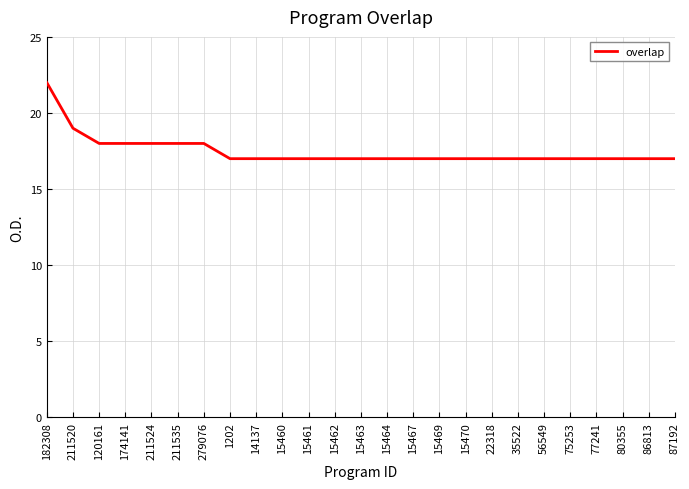

What is the average value?

17